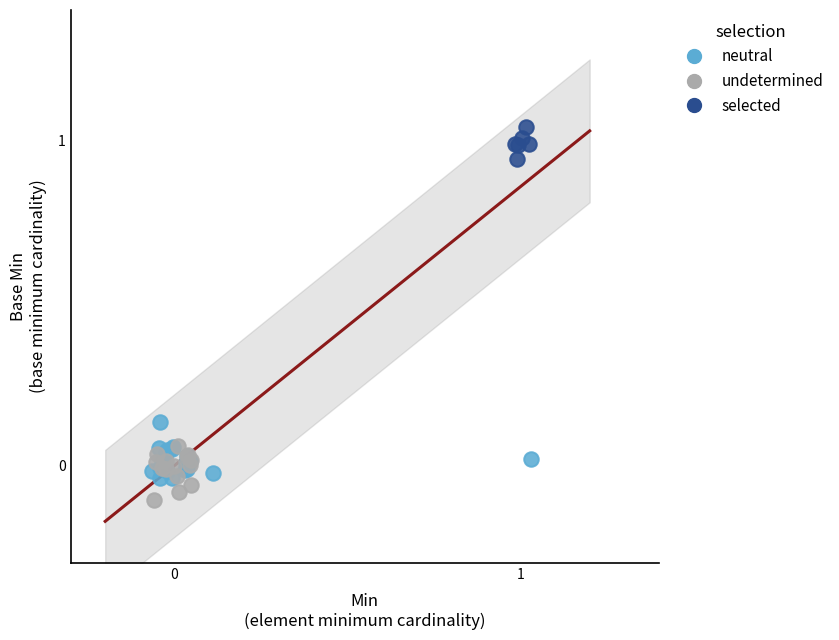

Which series reaches the maximum Y coordinate?

selected